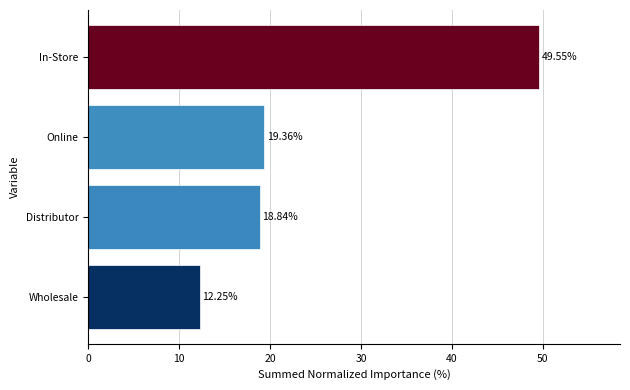

How many data points does each series have?

4